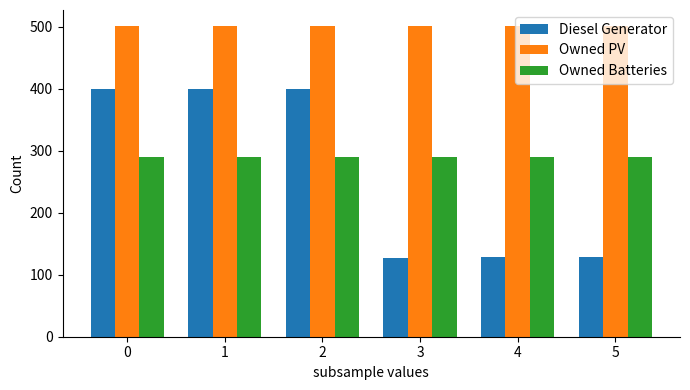

What is the average value of the Owned PV series?

502